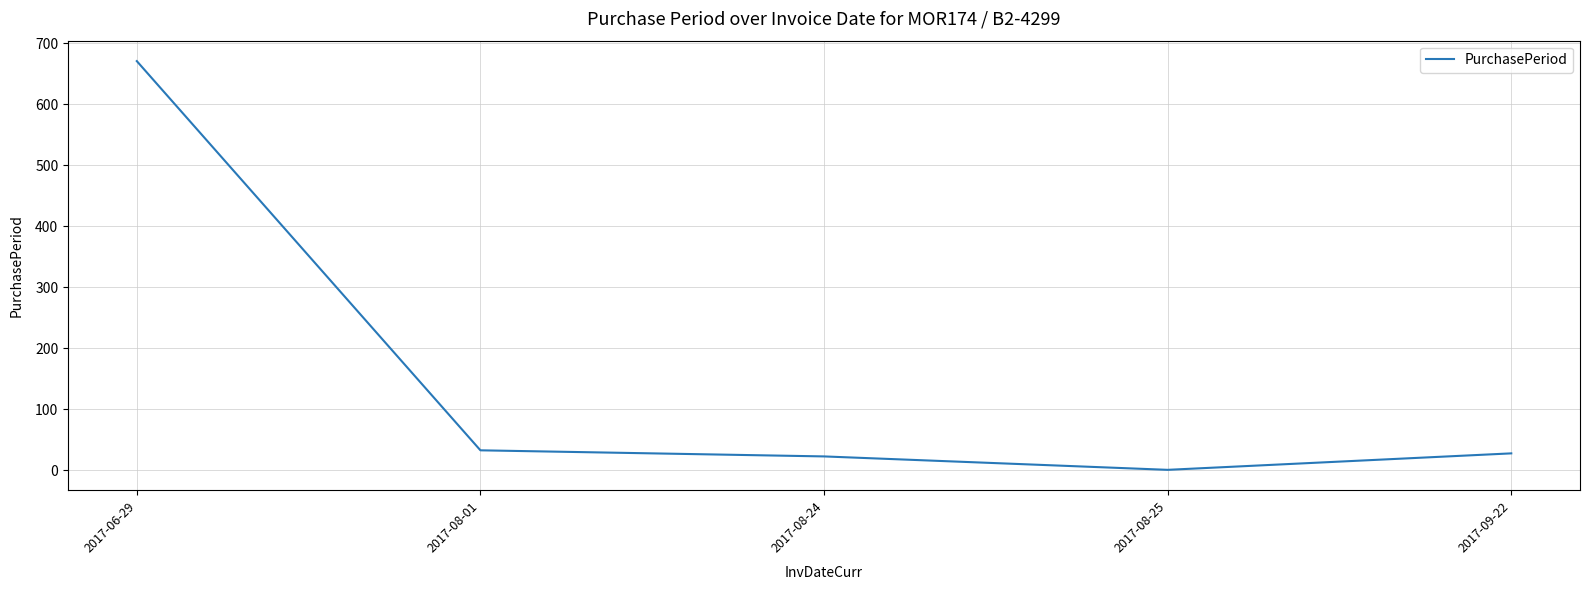

What is the change in value from 2017-06-29 to 2017-08-24?

-648